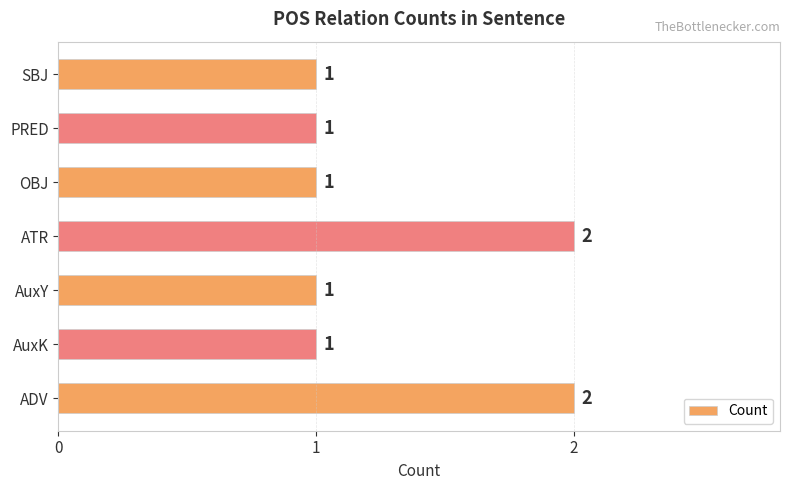

How many values are between 1 and 2?

7